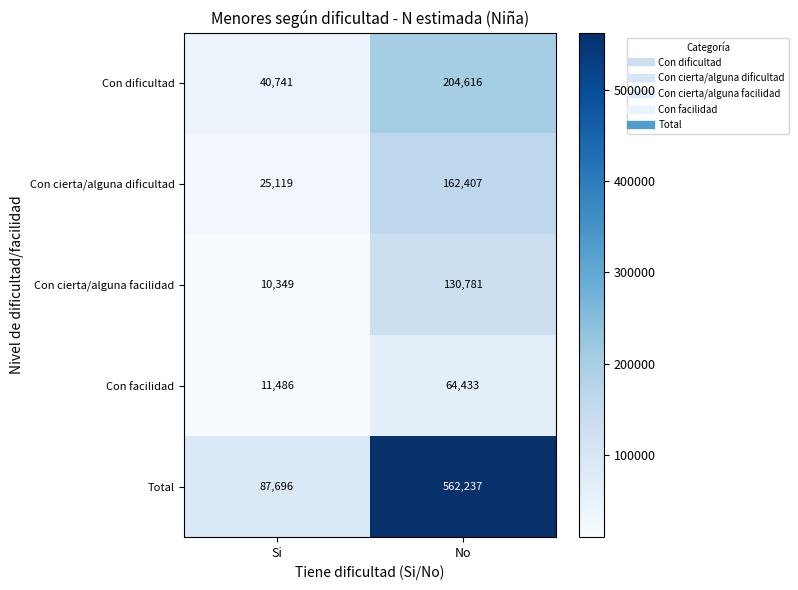

What is the spread (max minus min) of values at Si?

77347